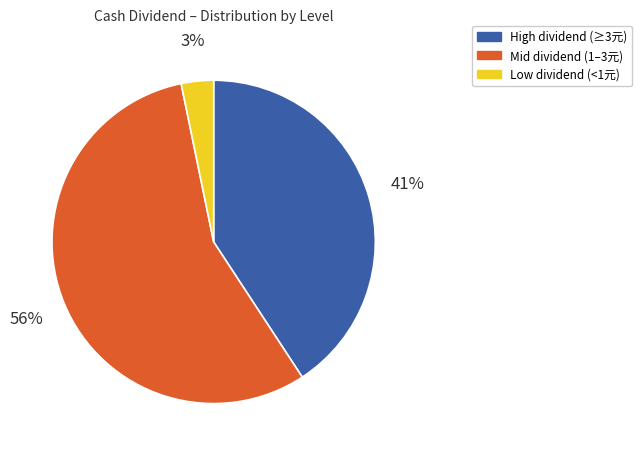

To the nearest percent, what is the difference between the largest and smallest slice percentages?

53%